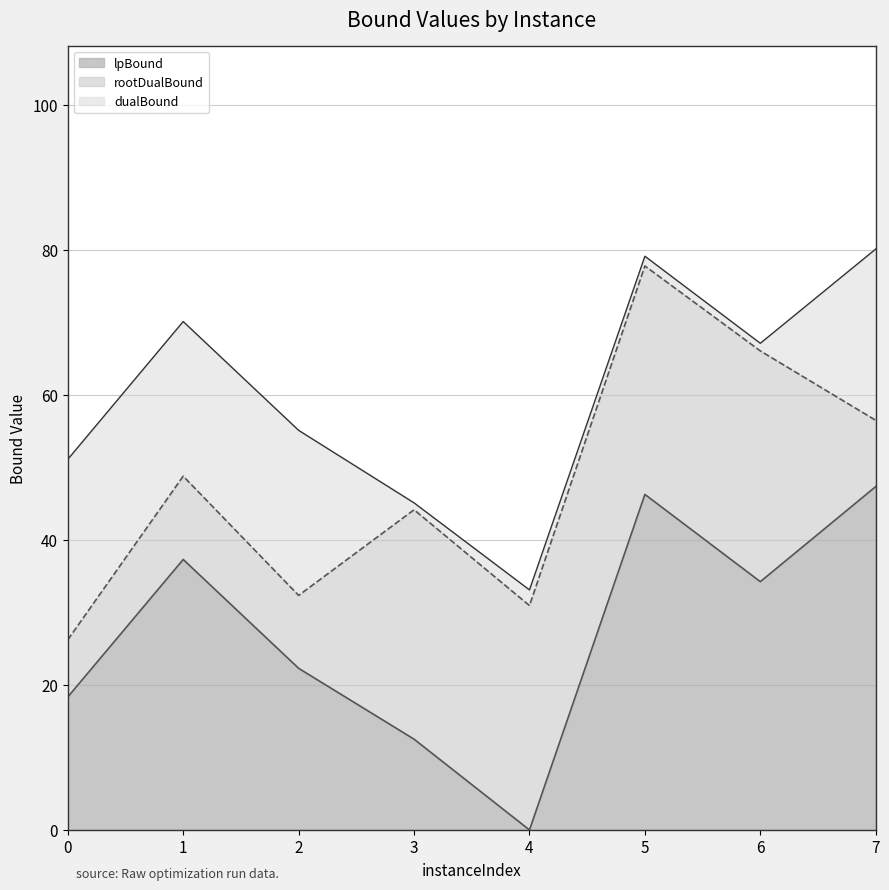

The lpBound series shows 28.6 at 0. True or false?

False